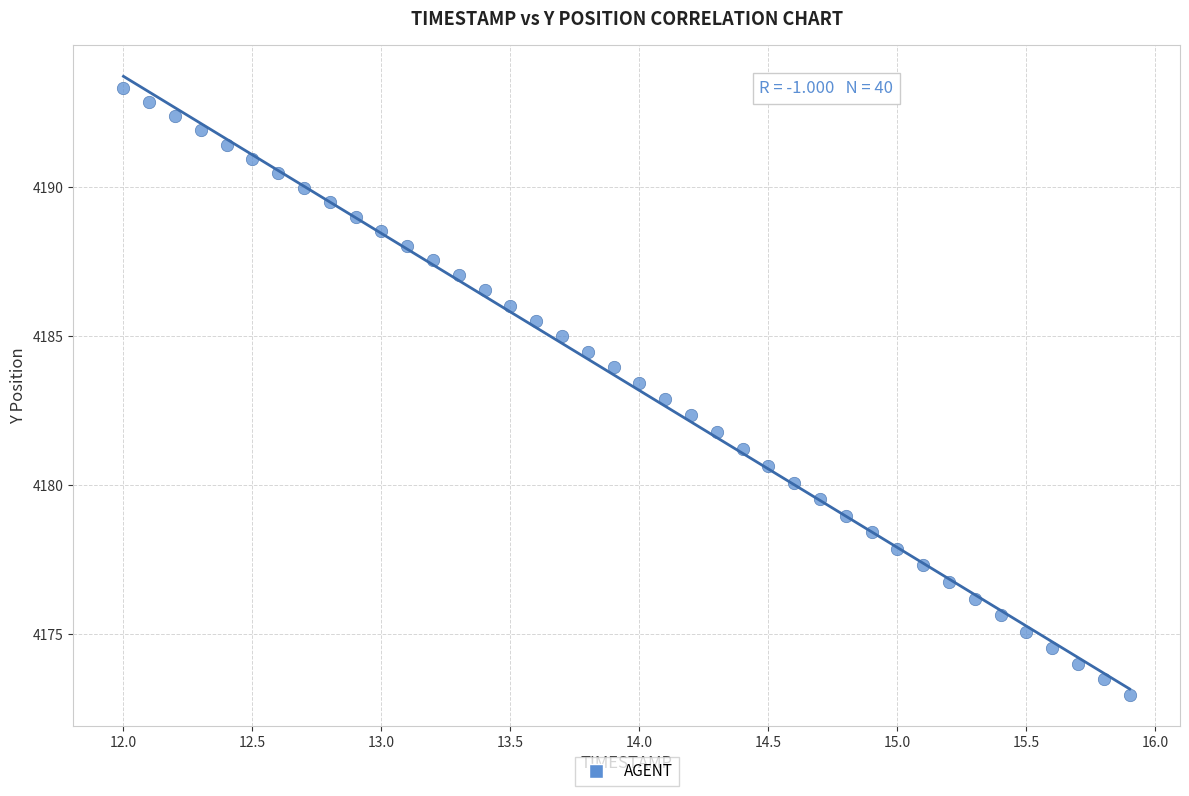

What is the range of X values (max minus min)?

3.9